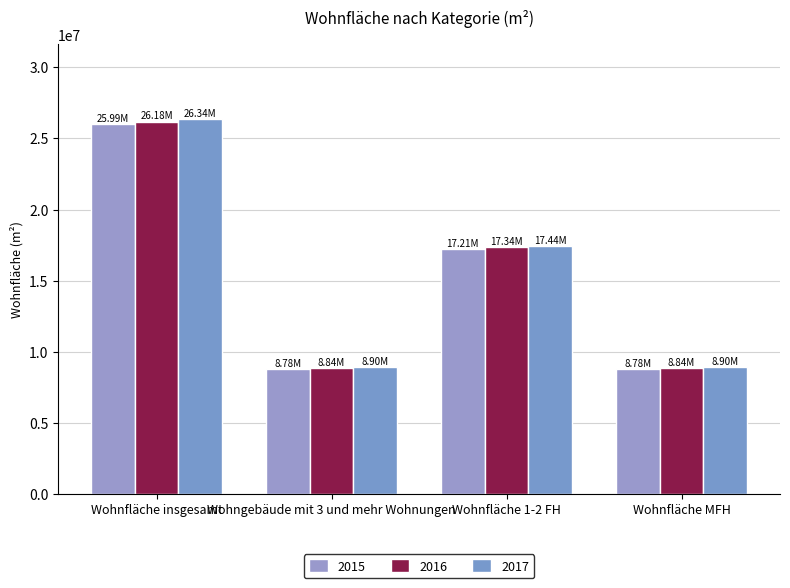

The value of 2016 at Wohngebäude mit 3 und mehr Wohnungen is 2870047. True or false?

False